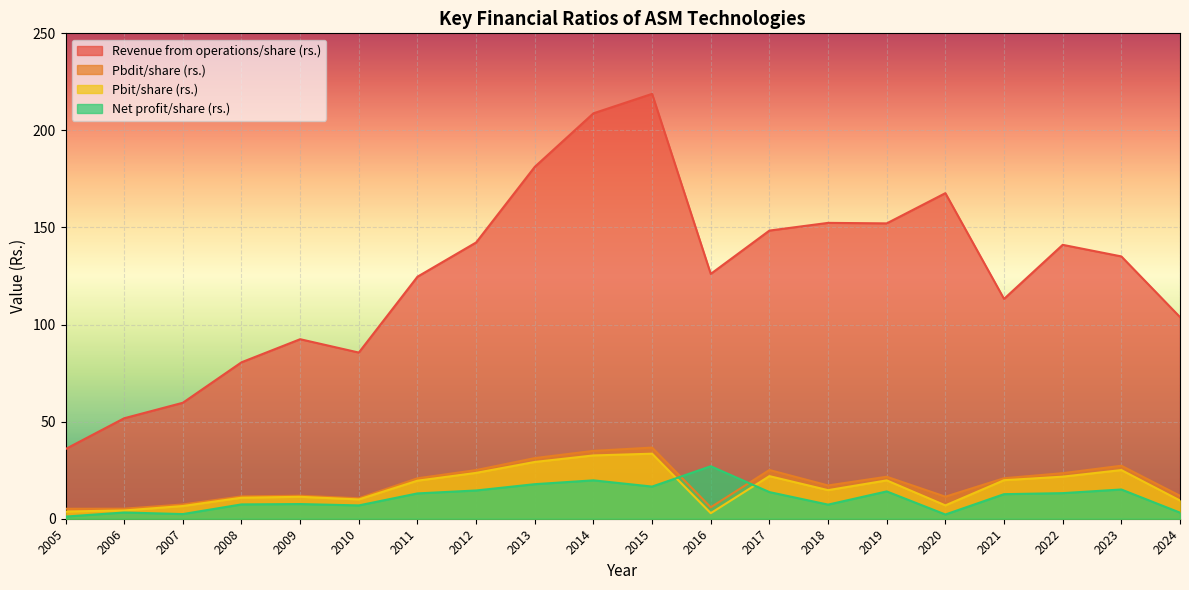

What is the average value of the Pbit/share (rs.) series?

16.4